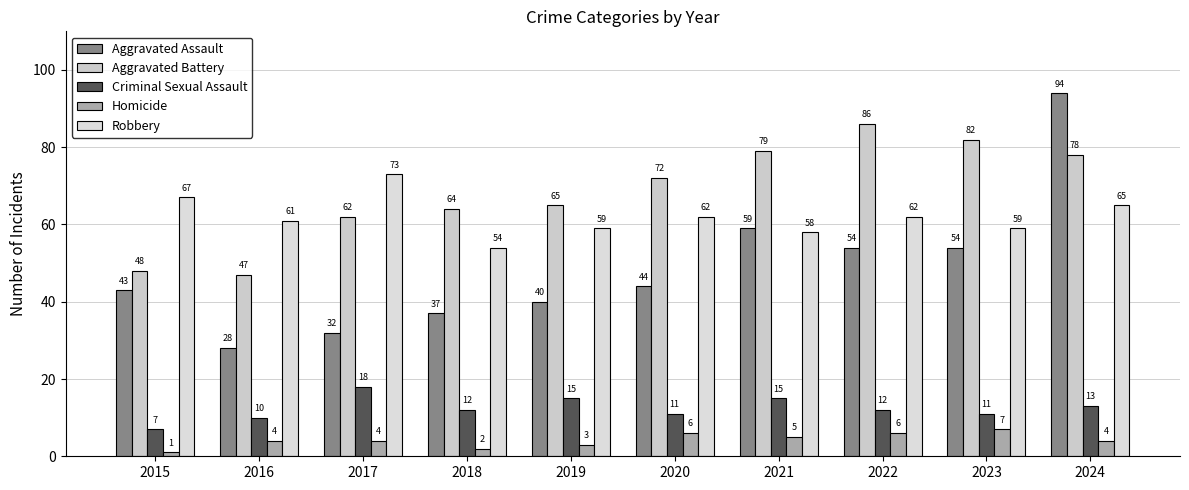

Reading left to right, transcribe all the data shown in this chart.

Aggravated Assault: 43	28	32	37	40	44	59	54	54	94
Aggravated Battery: 48	47	62	64	65	72	79	86	82	78
Criminal Sexual Assault: 7	10	18	12	15	11	15	12	11	13
Homicide: 1	4	4	2	3	6	5	6	7	4
Robbery: 67	61	73	54	59	62	58	62	59	65